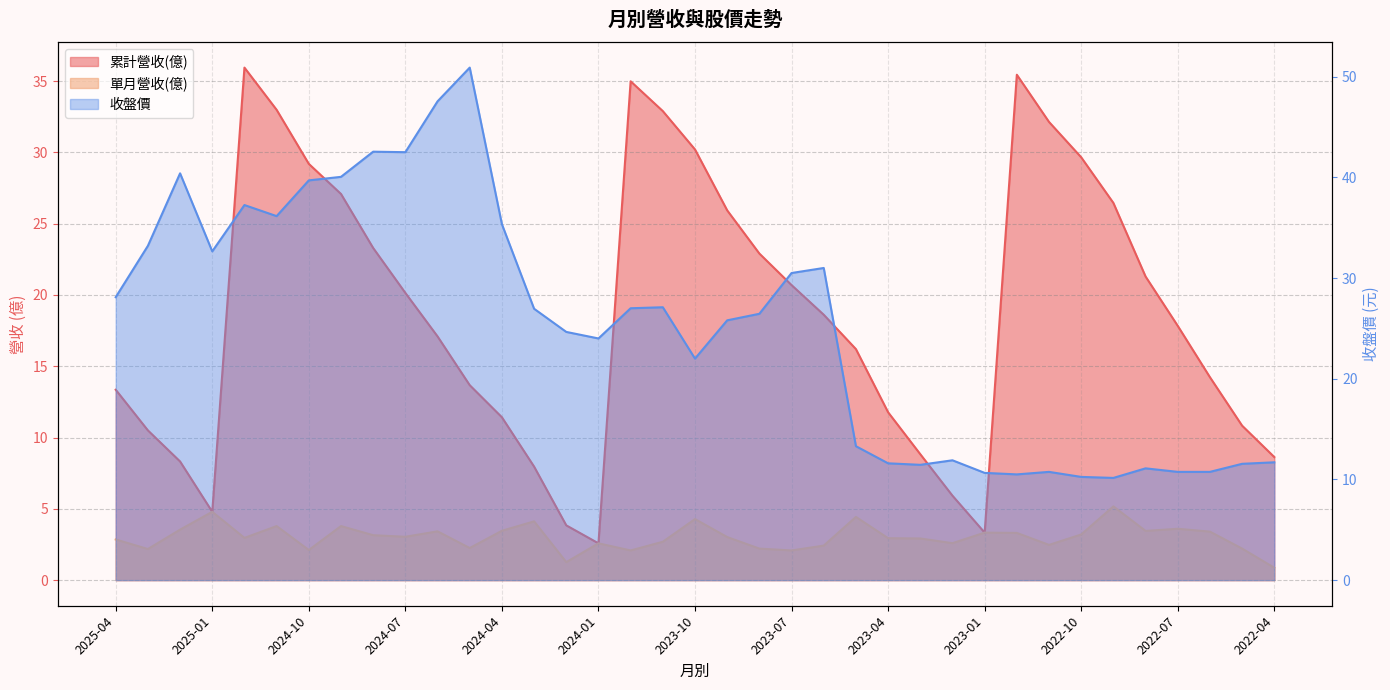

What is the label of the 13th point from the left?

2024-04